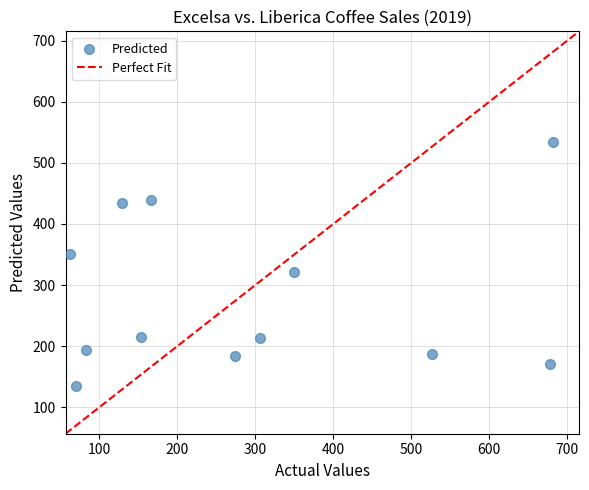

What is the range of Y values (max minus min)?

399.5